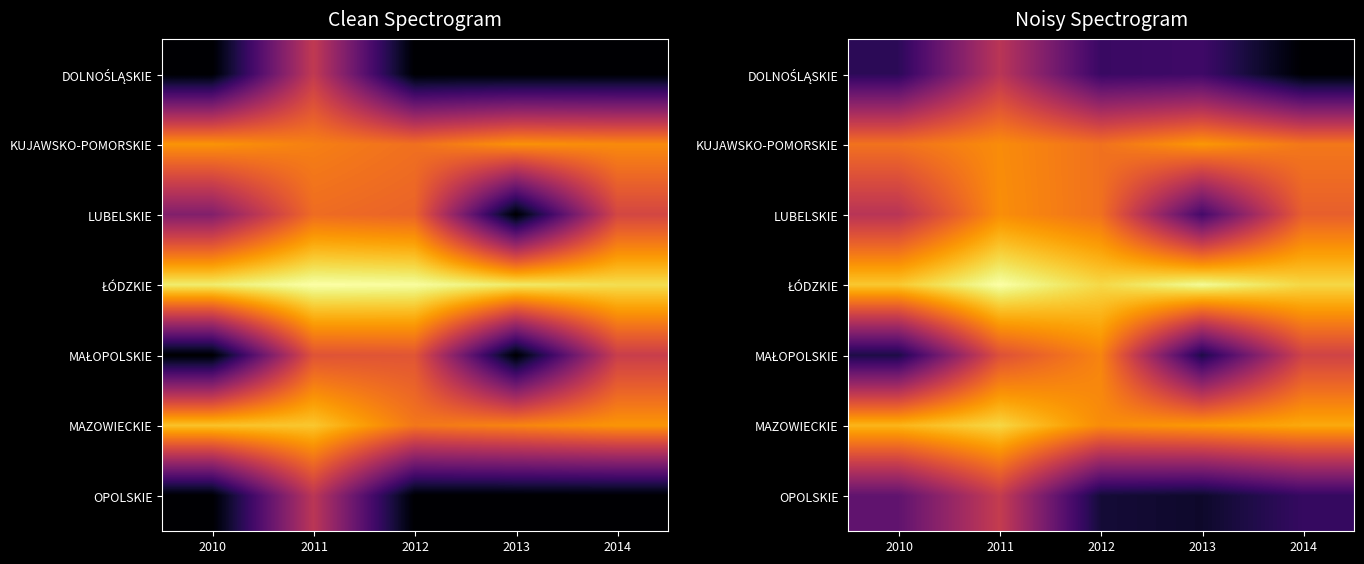

What is the spread (max minus min) of values at 2011?

8.7